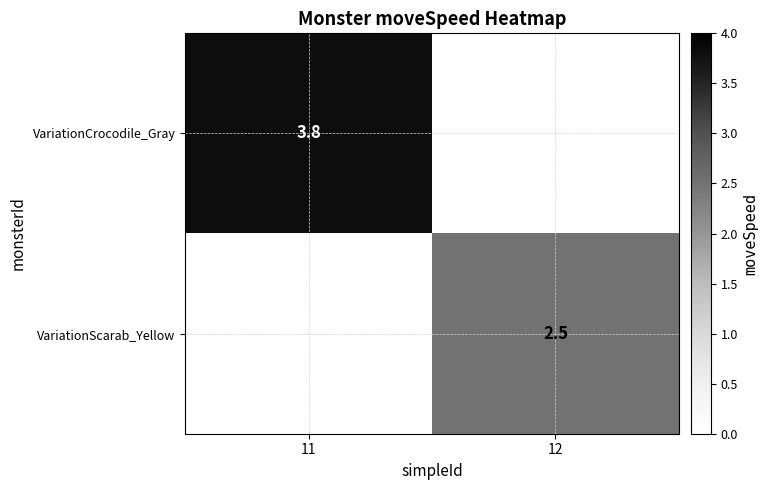

True or false: VariationCrocodile_Gray has a value of 3.8 at 11.

True